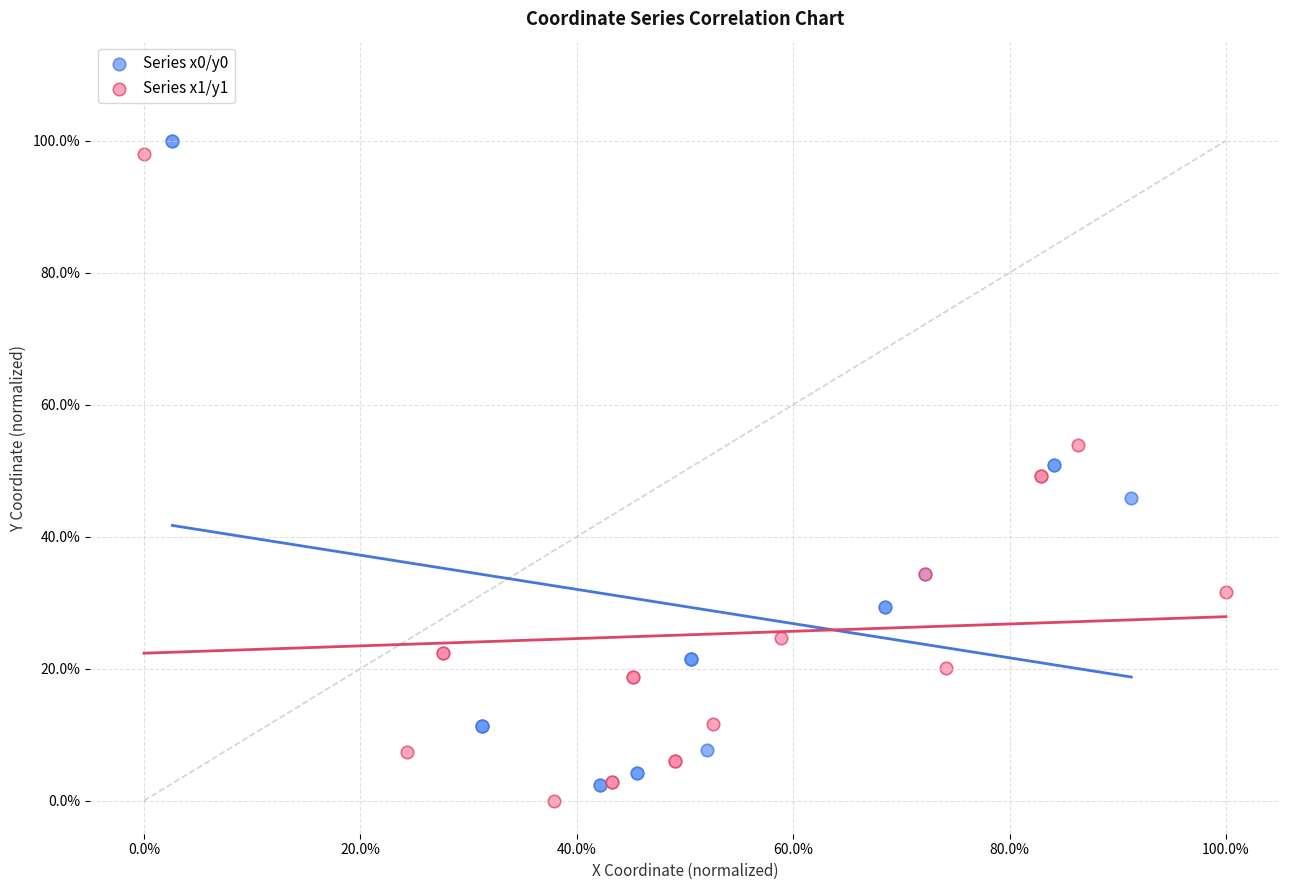

Which series contains the lowest Y value?

Series x1/y1